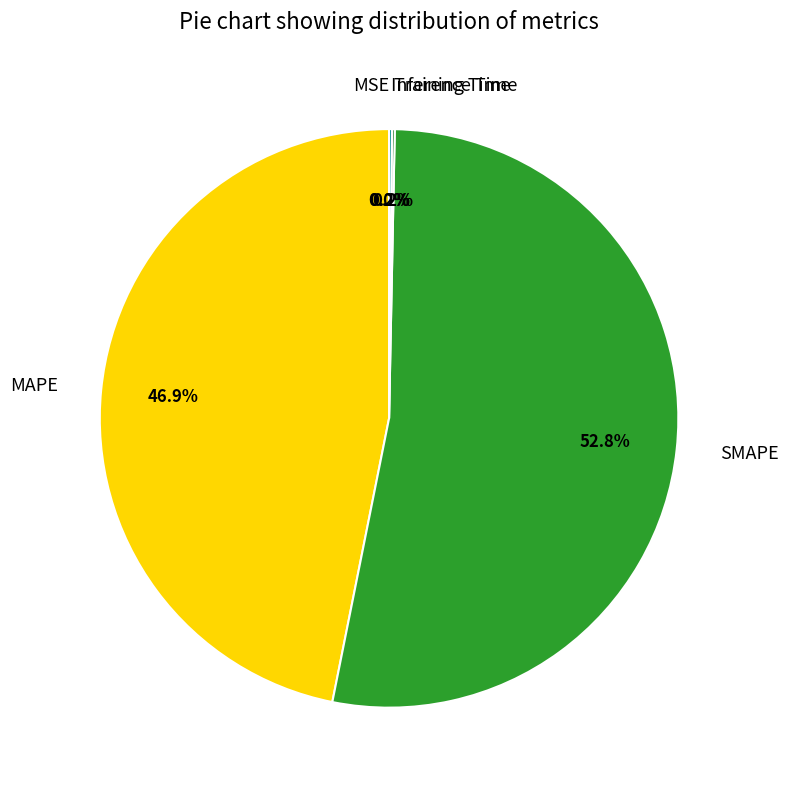

Which category has the biggest portion of the pie?

SMAPE